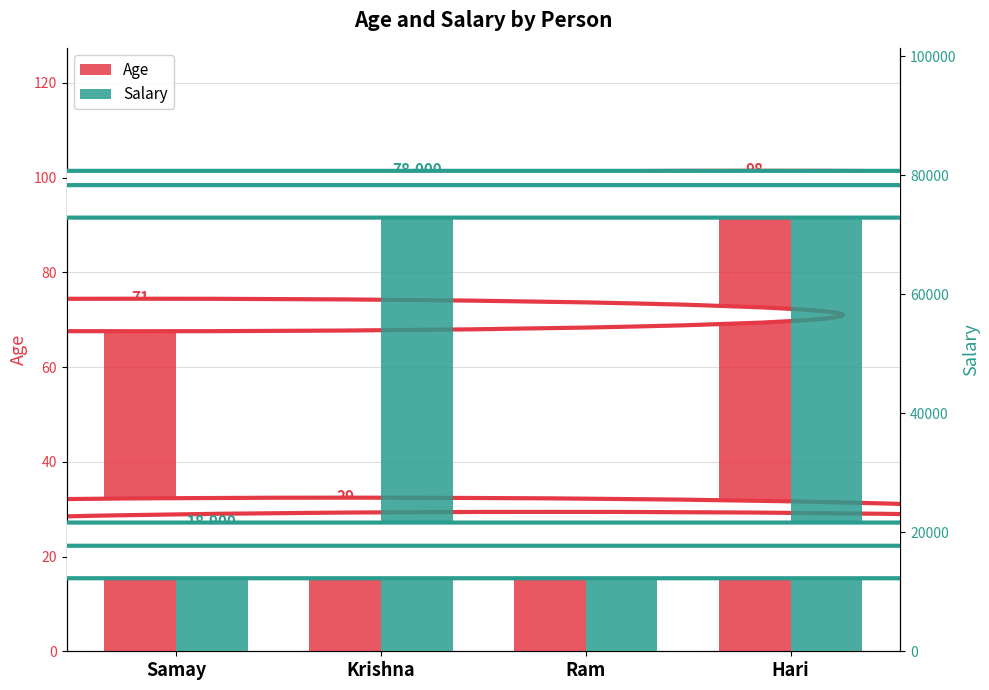

Between Krishna and Ram, which series saw the biggest shift?

Salary